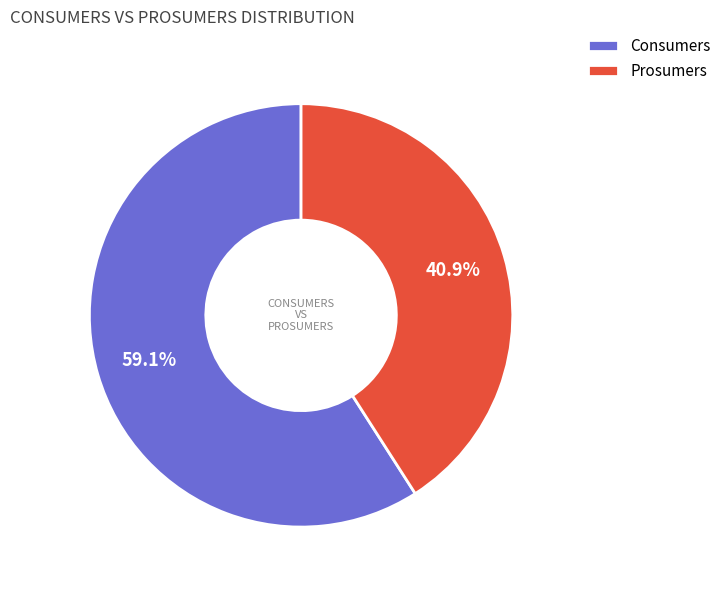

Rank the categories by value from lowest to highest.

Prosumers, Consumers